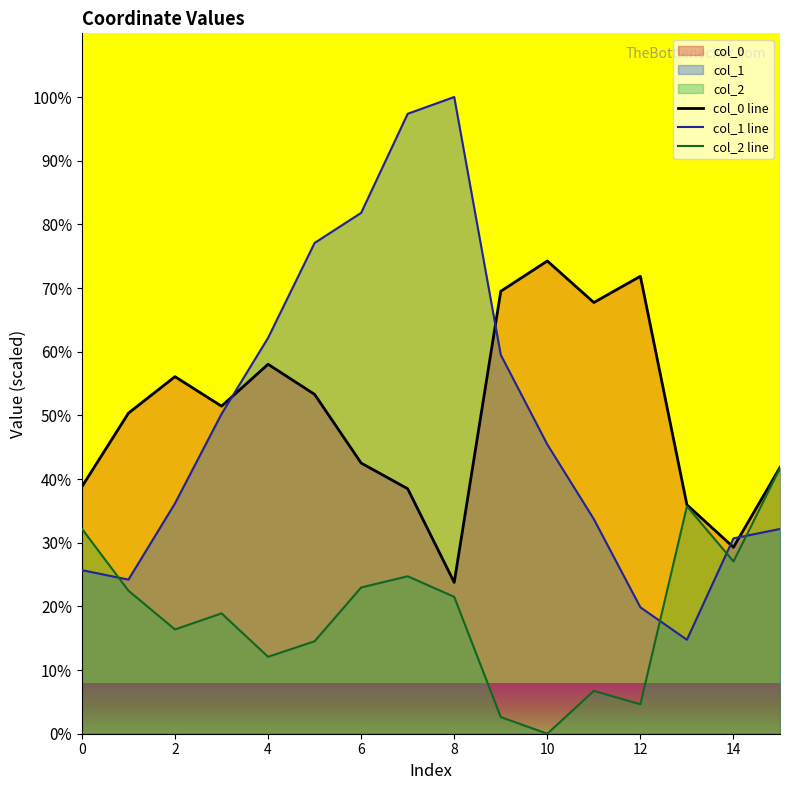

Where do col_1 and col_0 first cross each other?

3 and 4